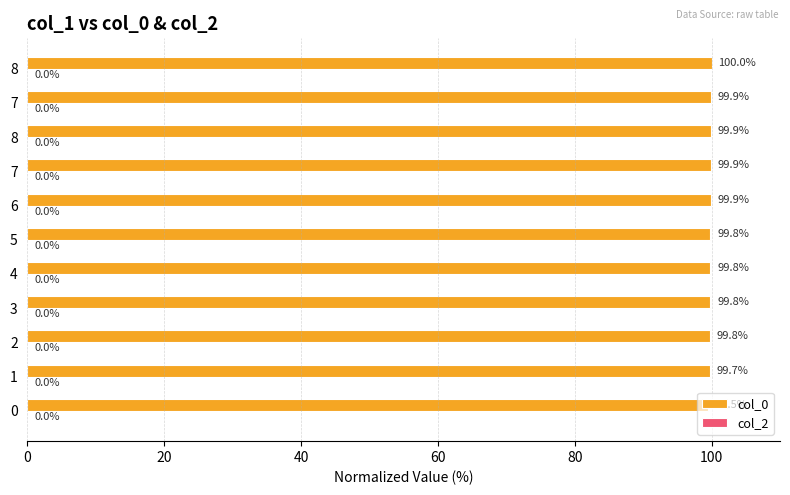

Does the chart contain stacked bars?

No